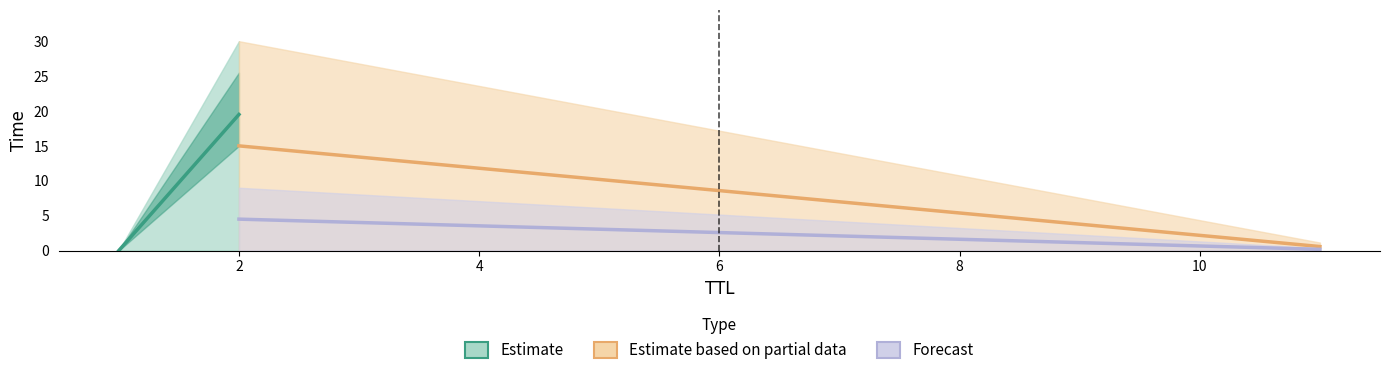

What is the maximum value shown in the chart?

19.5